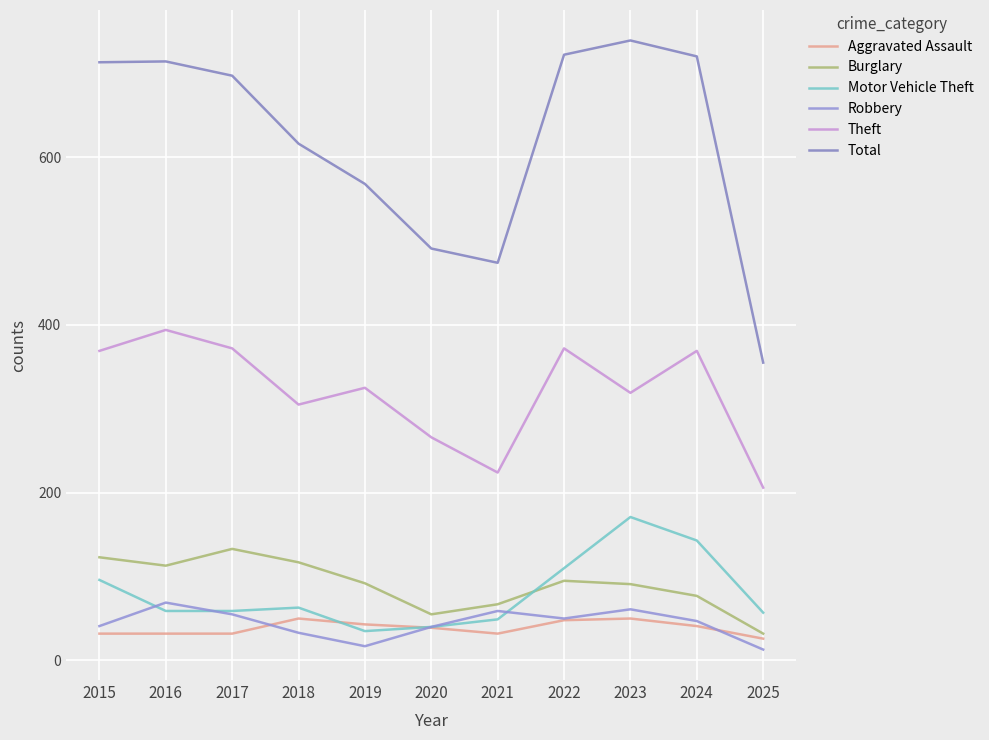

Between 2023 and 2024, which is larger?

2023